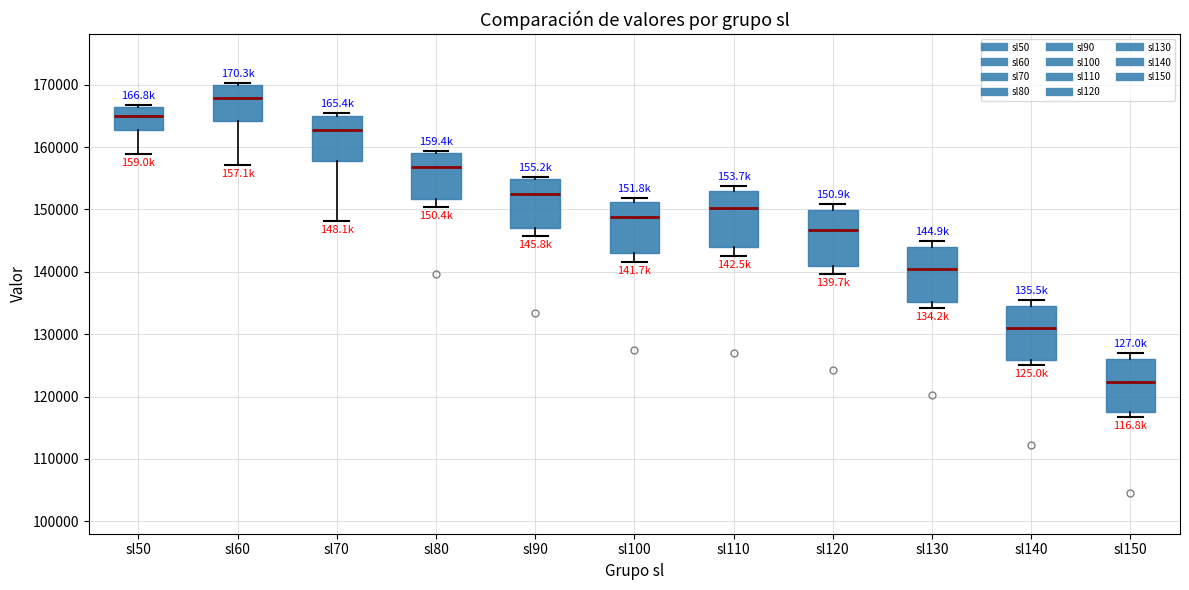

Reading left to right, transcribe this box plot: for each box, give where its median line is, the range the box spans, and where its two whiskers end, as read against the y-axis. The values are not printed on the chart, so give them approximately, as read against the axis.

sl50: median 165000, box 163000 to 166000, whiskers 159000 to 167000
sl60: median 168000, box 164000 to 170000, whiskers 157000 to 170000 (just above the box's upper edge)
sl70: median 163000, box 158000 to 165000, whiskers 148000 to 165000 (just above the box's upper edge)
sl80: median 157000, box 152000 to 159000, whiskers 150000 to 159000 (just above the box's upper edge)
sl90: median 152000, box 147000 to 155000, whiskers 146000 to 155000 (just above the box's upper edge)
sl100: median 149000, box 143000 to 151000, whiskers 142000 to 152000
sl110: median 150000, box 144000 to 153000, whiskers 143000 to 154000
sl120: median 147000, box 141000 to 150000, whiskers 140000 to 151000
sl130: median 140000, box 135000 to 144000, whiskers 134000 to 145000
sl140: median 131000, box 126000 to 135000, whiskers 125000 to 136000
sl150: median 122000, box 118000 to 126000, whiskers 117000 to 127000